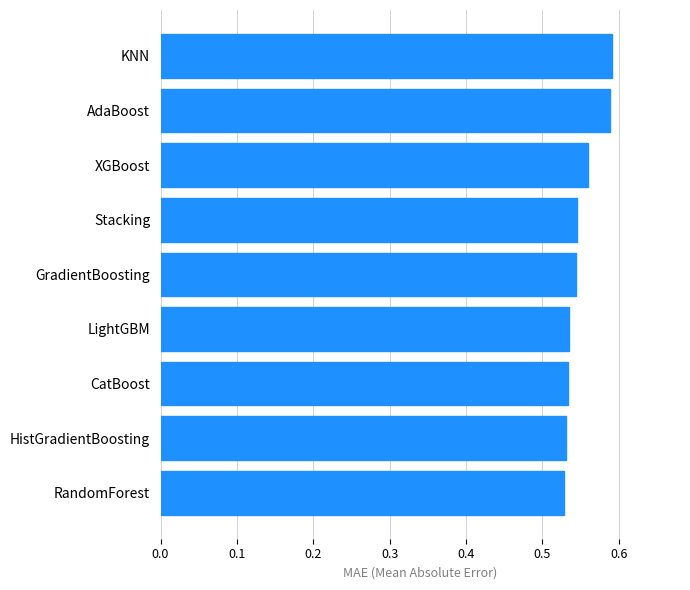

What is the label of the 6th bar from the top?

LightGBM